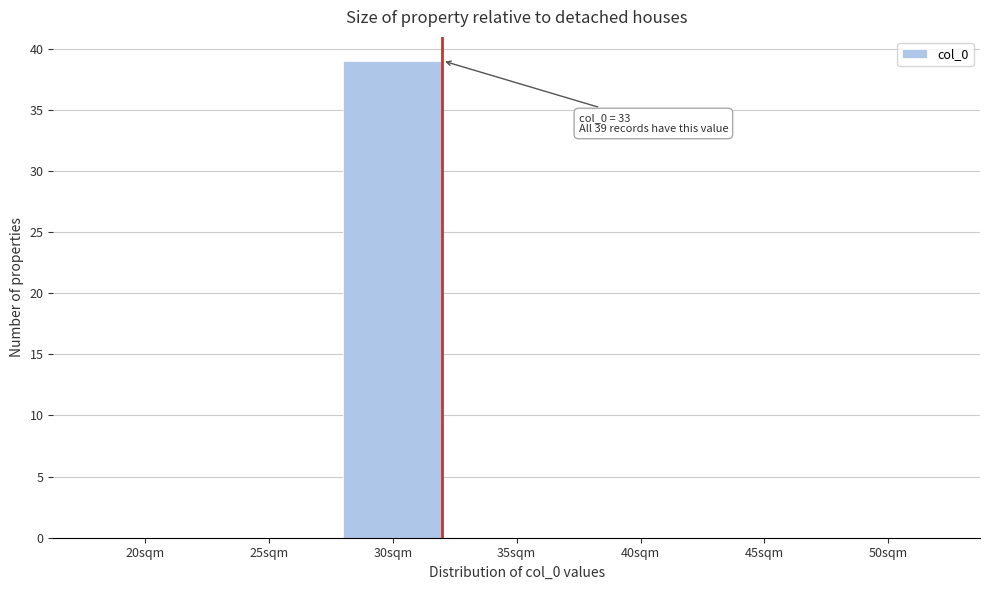

Reading left to right, list all the values displayed in this chart.

20sqm=0	25sqm=0	30sqm=39	35sqm=0	40sqm=0	45sqm=0	50sqm=0